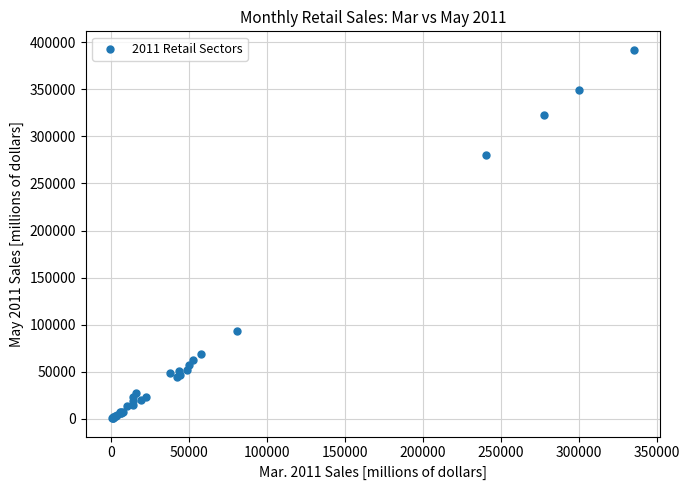

What Y value in the scatter plot is closest to 196353?

279702